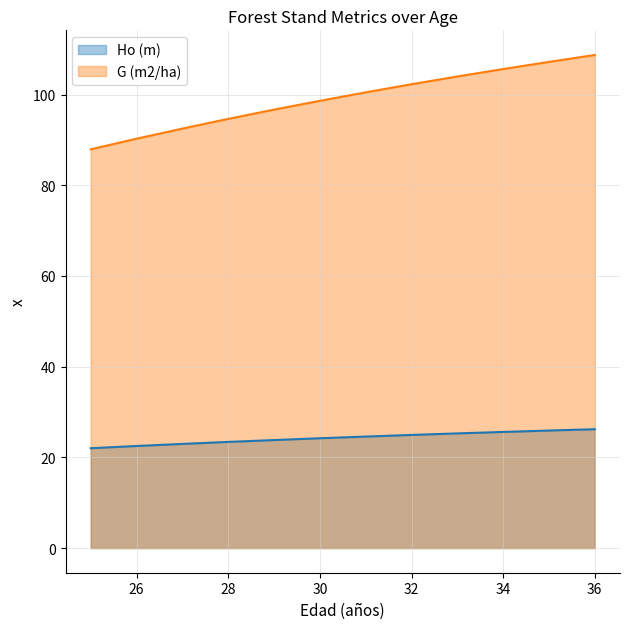

What is the value of the G (m2/ha) point at the 3rd from the left?

92.5